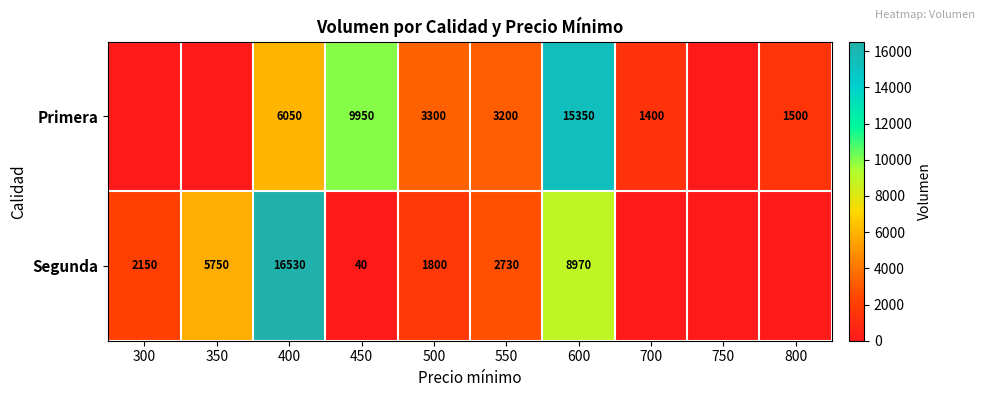

True or false: Primera has a value of 3200 at 550.

True